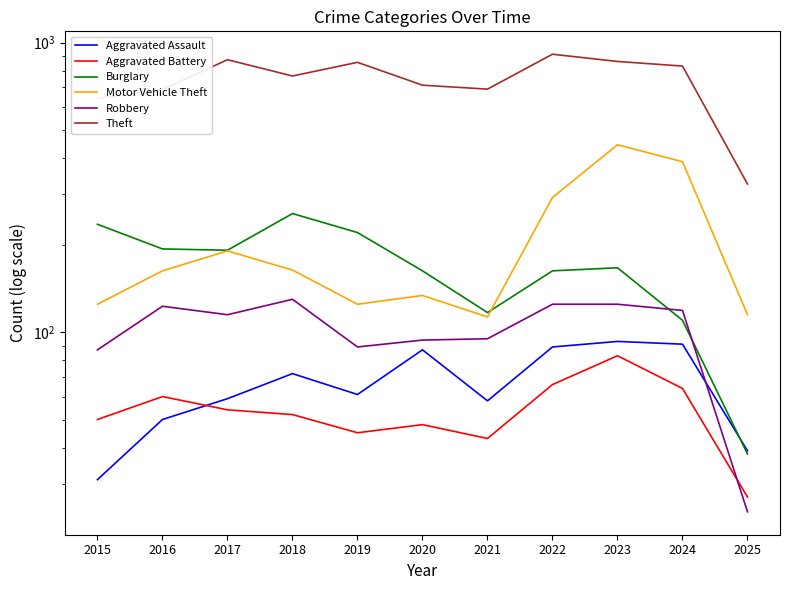

True or false: Aggravated Battery and Motor Vehicle Theft intersect in this chart.

False